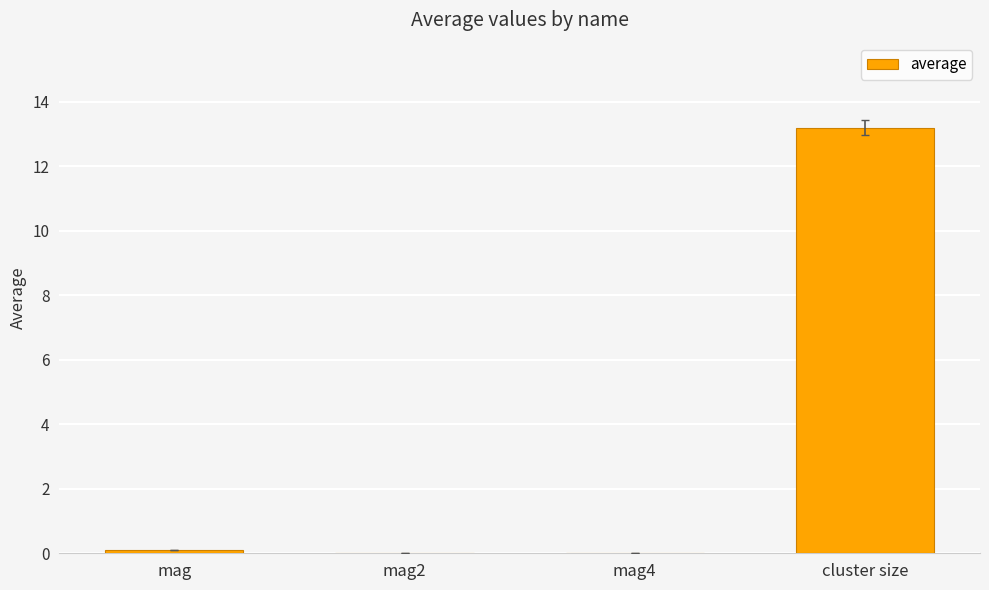

What is the approximate value at cluster size?

13.2